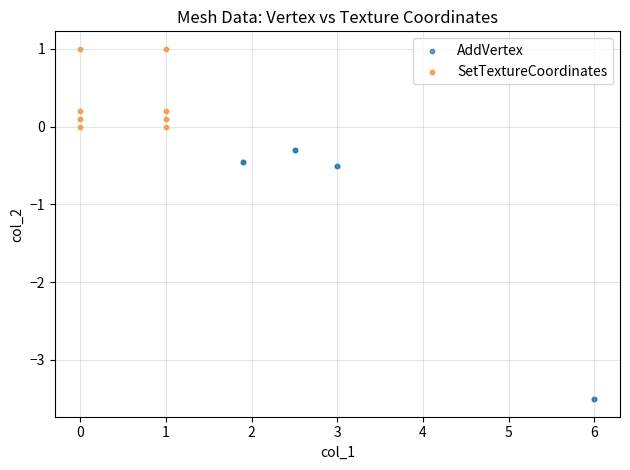

Which series reaches the maximum Y coordinate?

SetTextureCoordinates